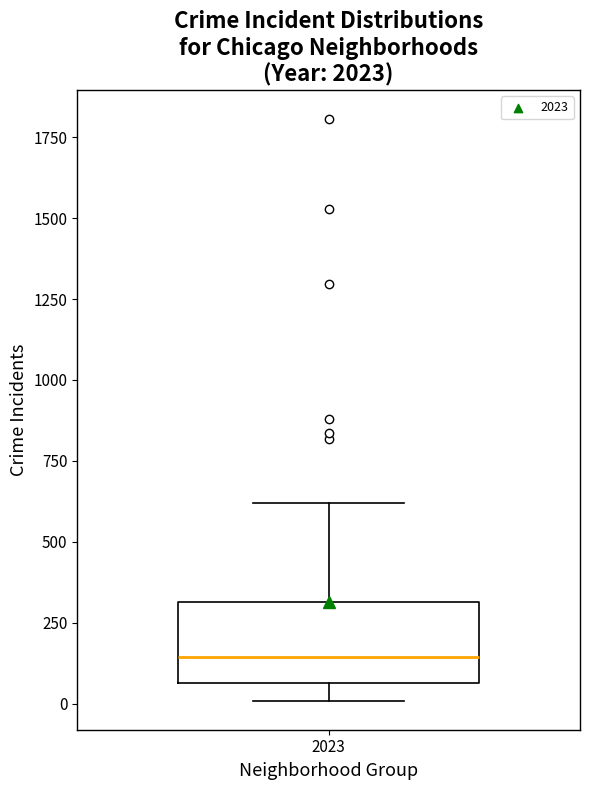

Where is the upper edge of the box at x = 2023 on the y-axis? The values are not printed on the chart, so give them approximately, as read against the axis.

300